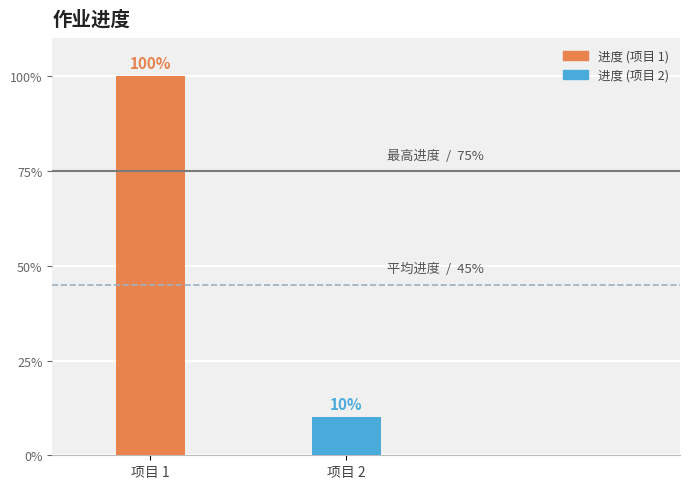

Are the bars horizontal?

No